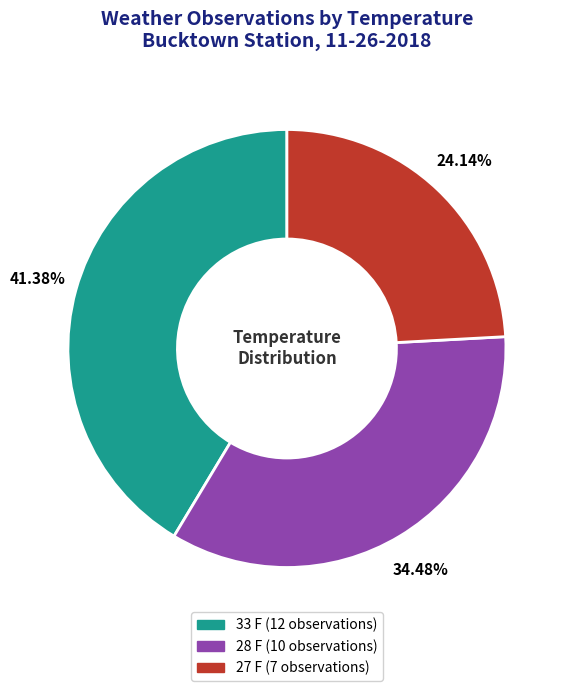

What is the ratio of the value at 27 F to the value at 28 F?

0.7